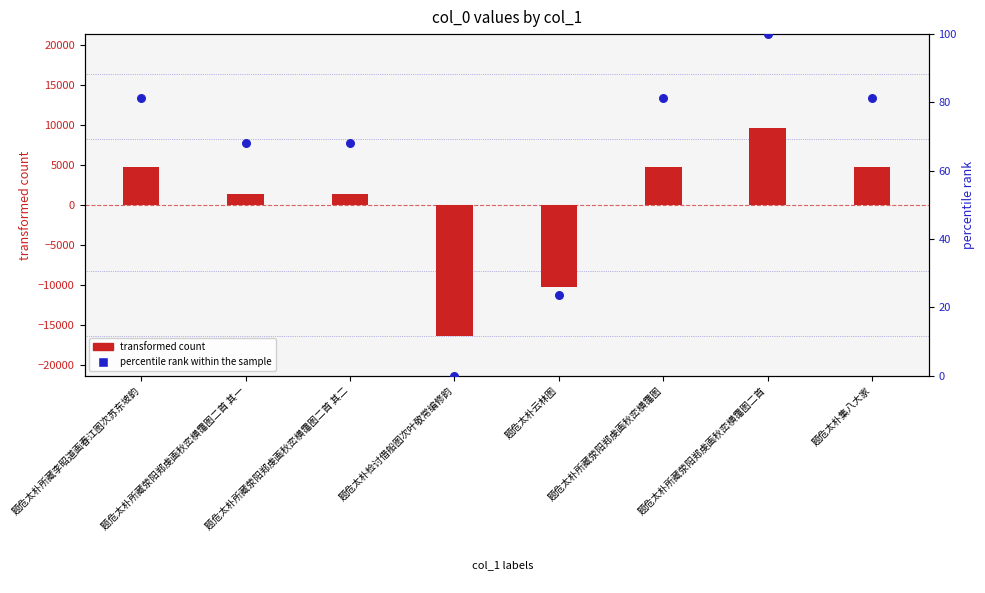

Which series contains the lowest Y value?

transformed count